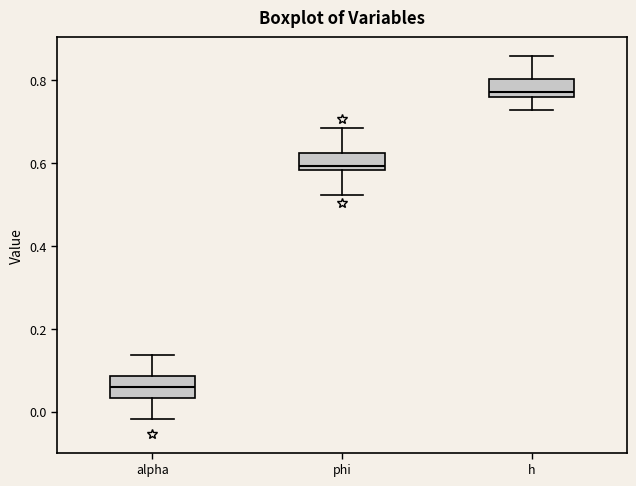

Which box has the highest median line?

h